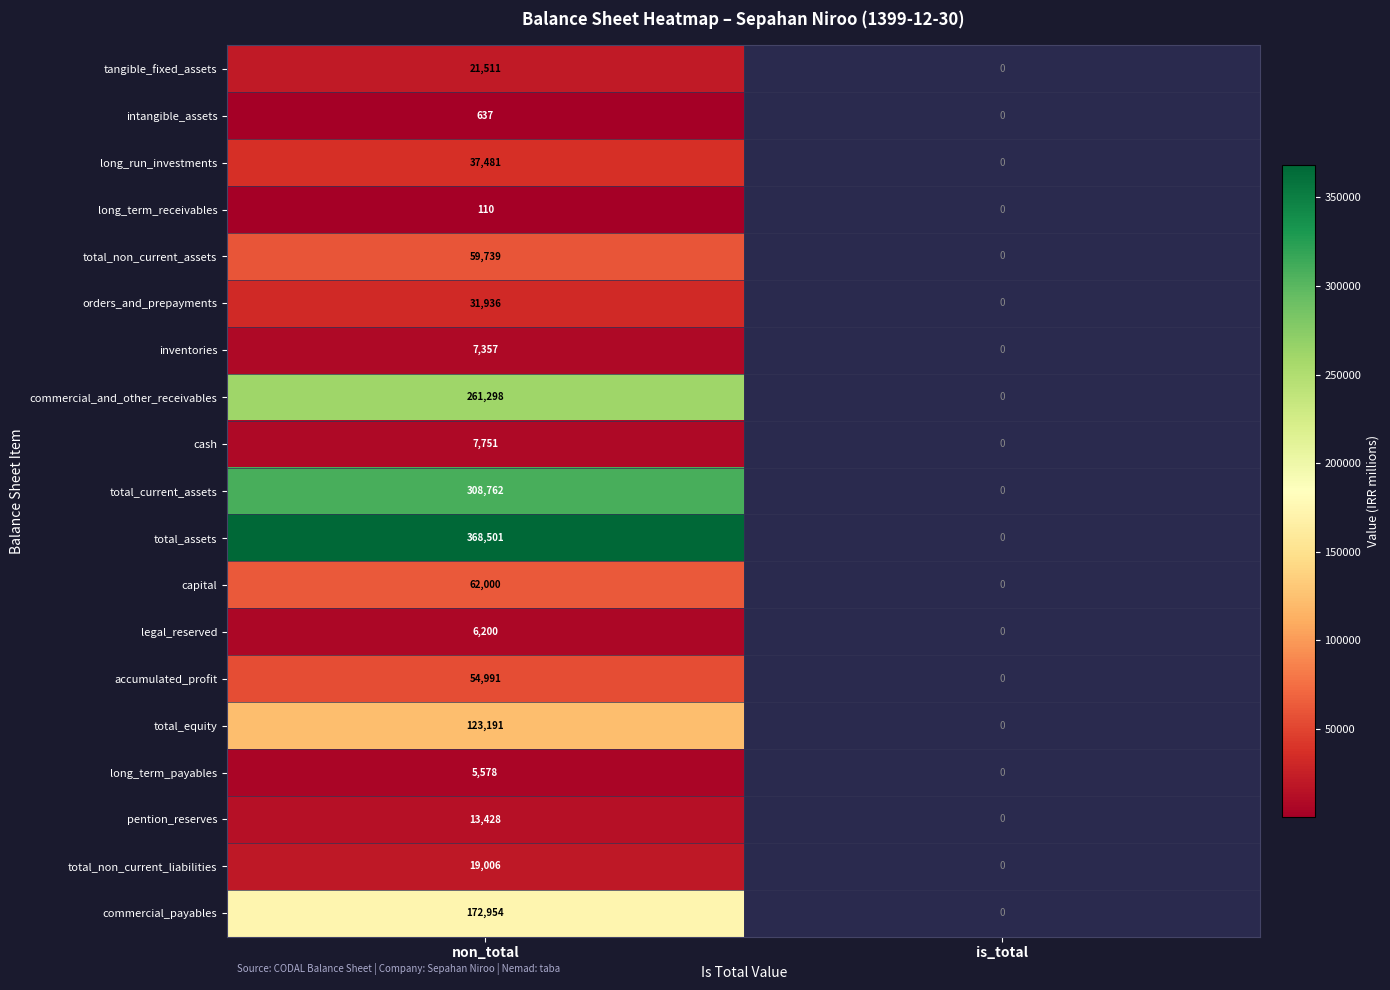

At which category does the chart reach its minimum across all series?

non_total